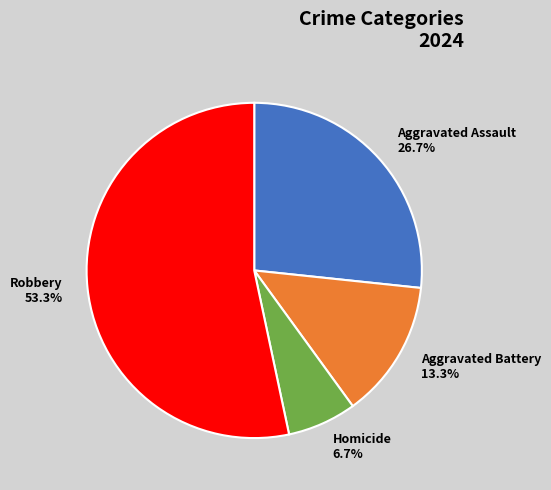

Which category has the biggest portion of the pie?

Robbery